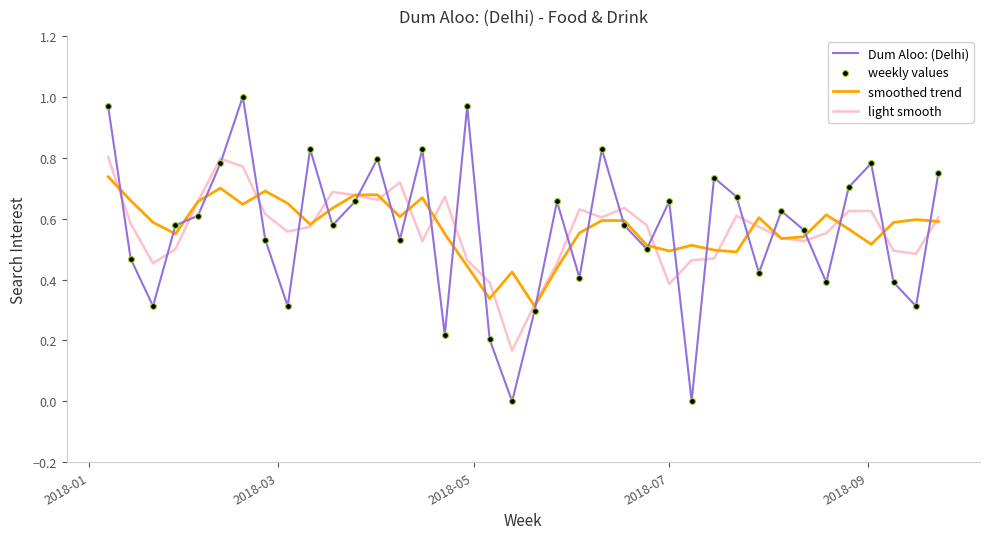

True or false: light smooth and Dum Aloo: (Delhi) cross at least once.

True